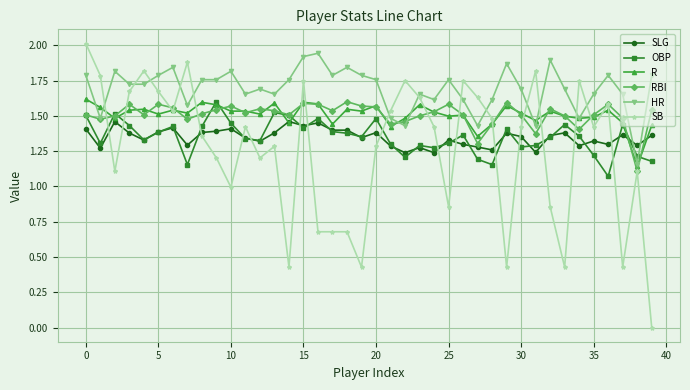

Does the chart display data point markers on the line(s)?

Yes